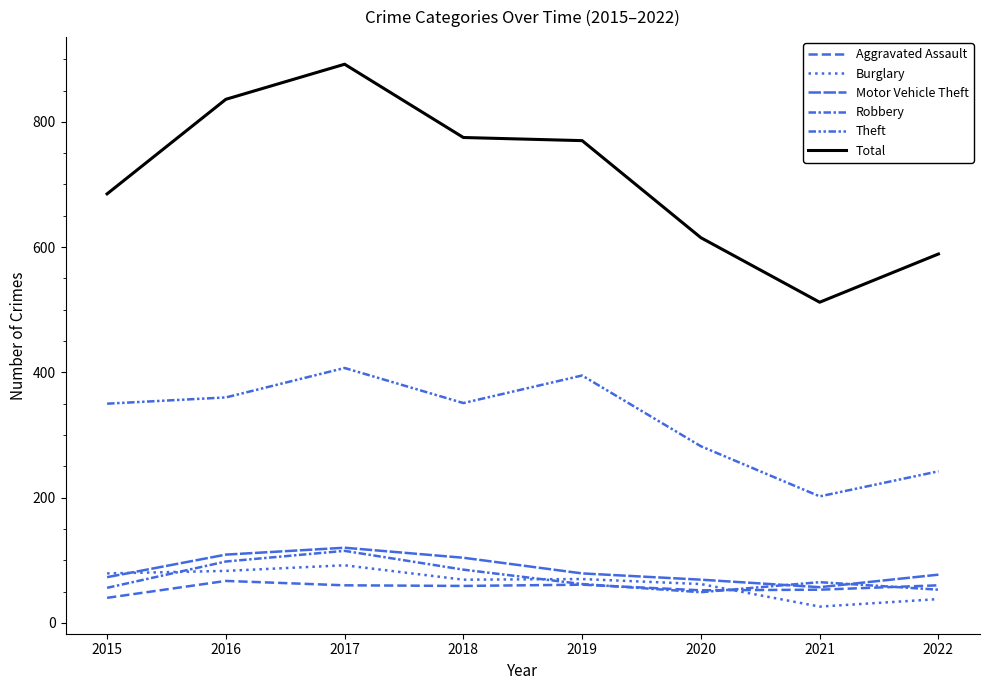

Rank the series at 2018 from highest to lowest value.

Total, Theft, Motor Vehicle Theft, Robbery, Burglary, Aggravated Assault